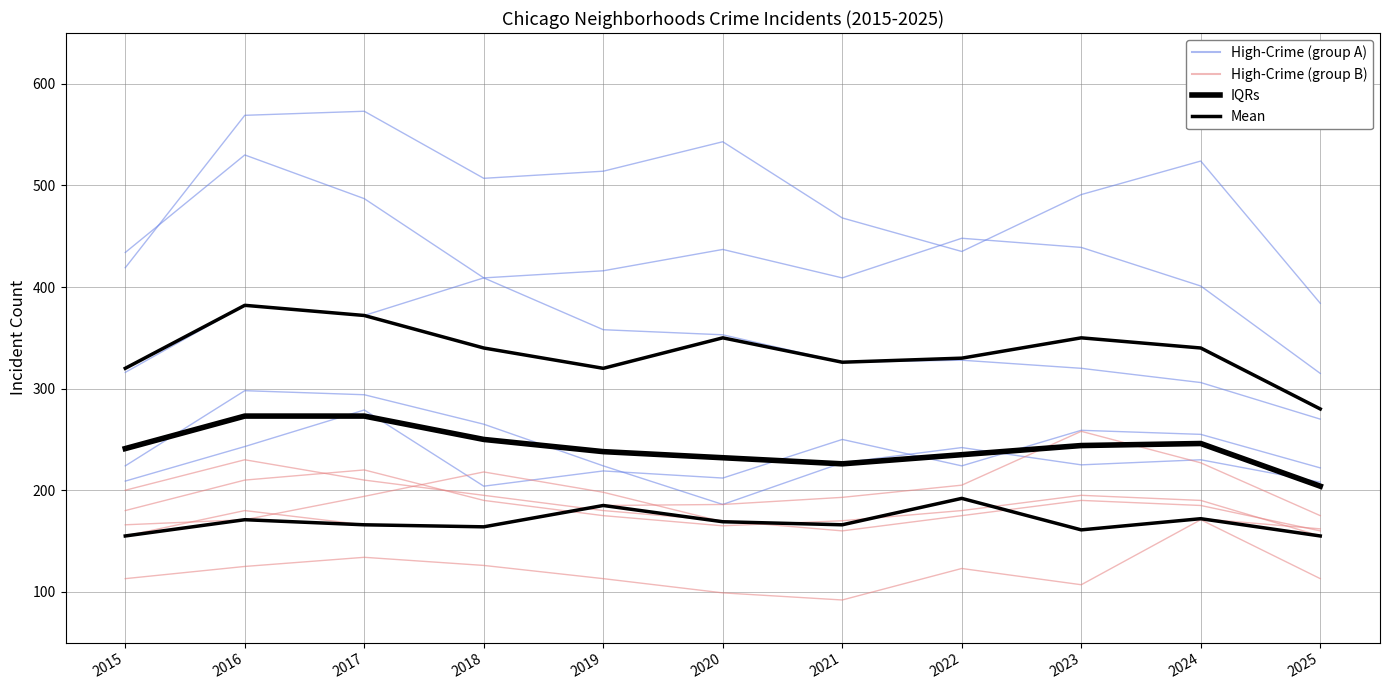

Rank the series by their average value, from lowest to highest.

High-Crime (group B), Mean, IQRs, High-Crime (group A)